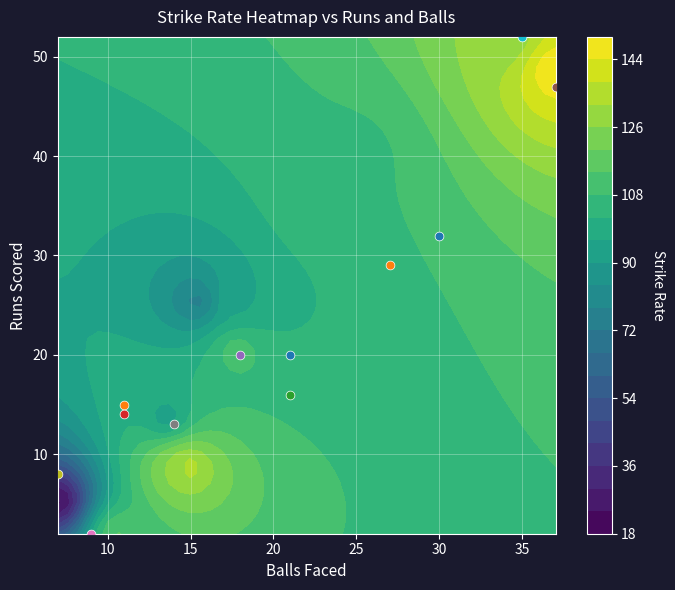

What is the spread (max minus min) of values at sr?

126.3